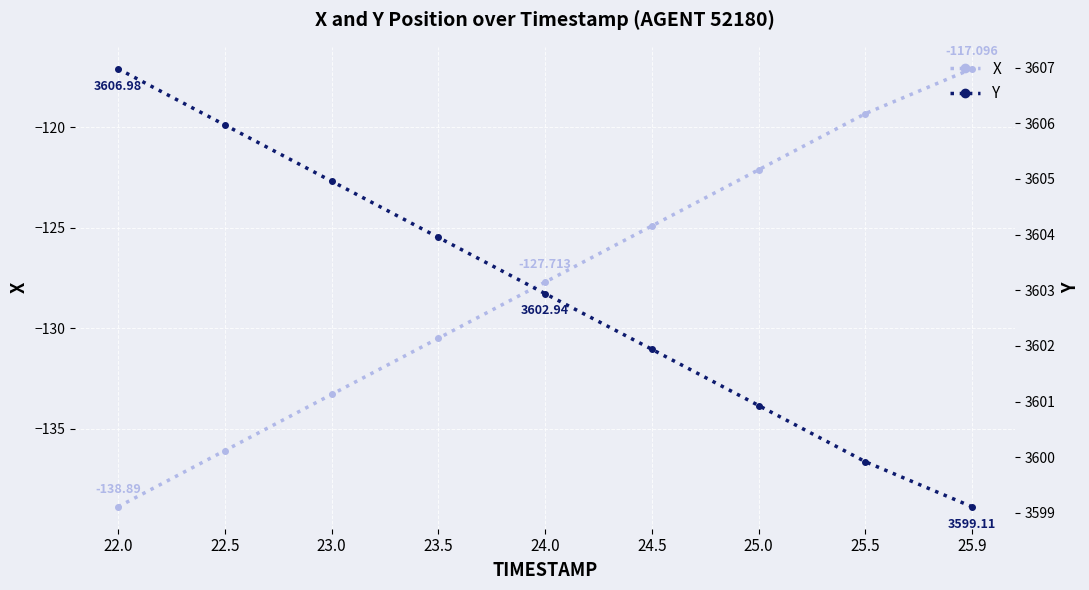

Which category has the highest value in the Y series?

22.0